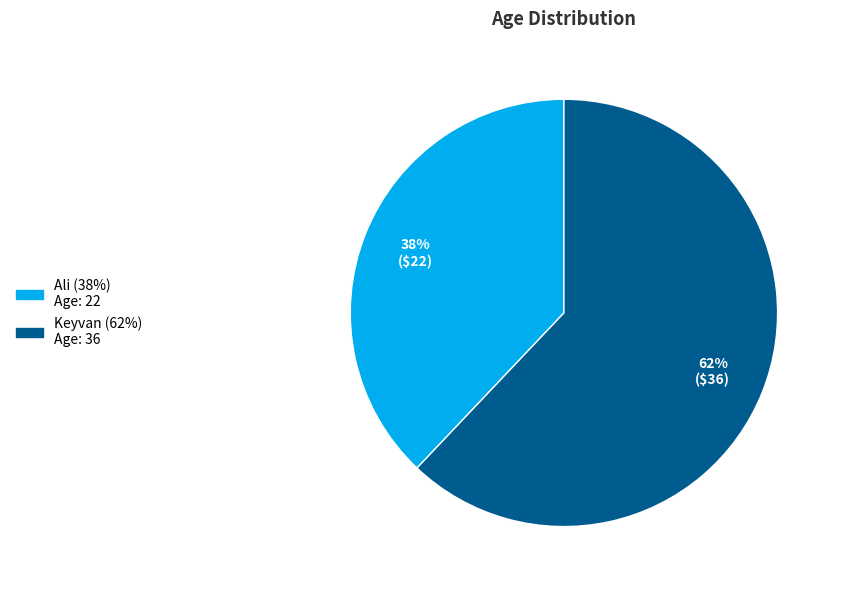

To the nearest percent, what is the difference between the largest and smallest slice percentages?

24%